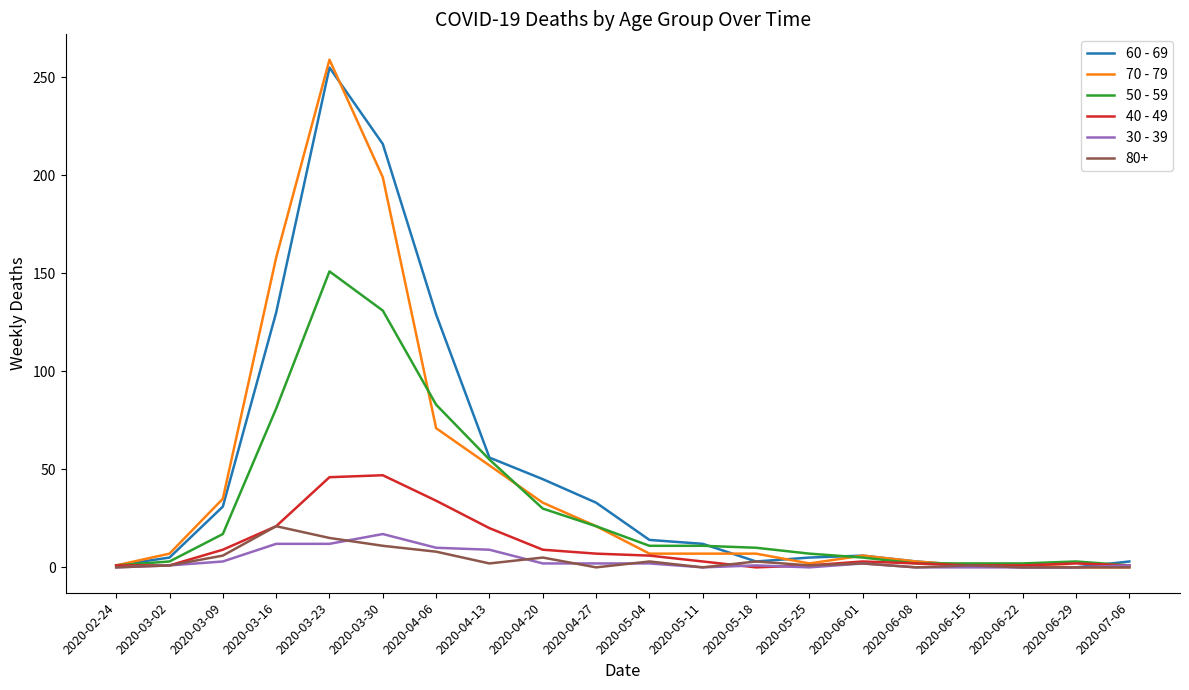

What is the sum of all 70 - 79 values?

870